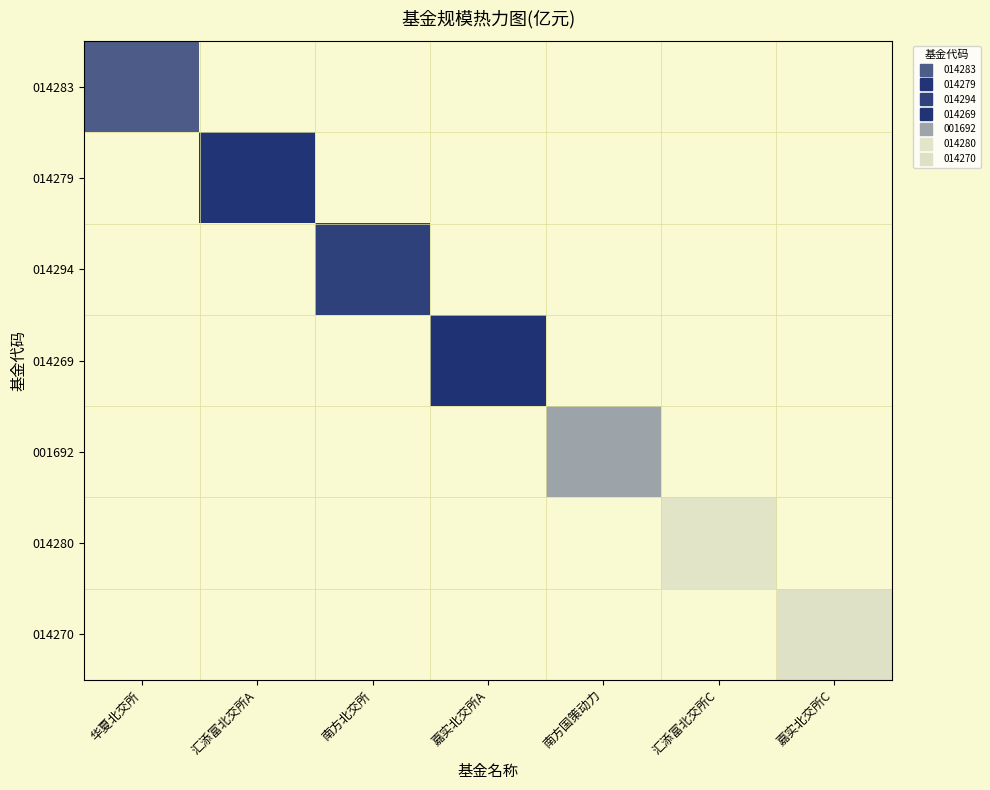

Which category has the lowest value across all series?

汇添富北交所A